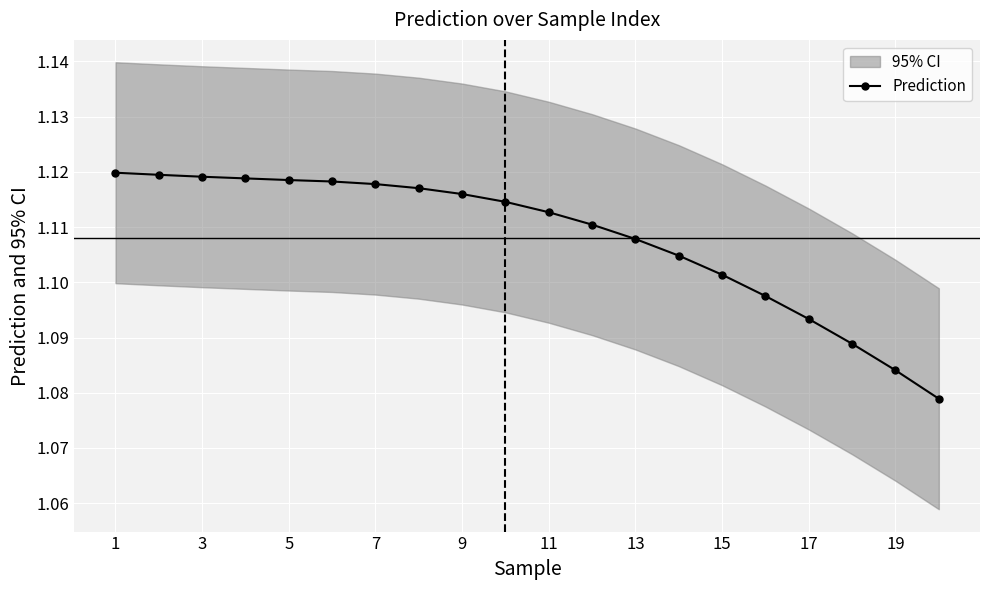

True or false: Prediction has a value of 0.5 at 17.

False